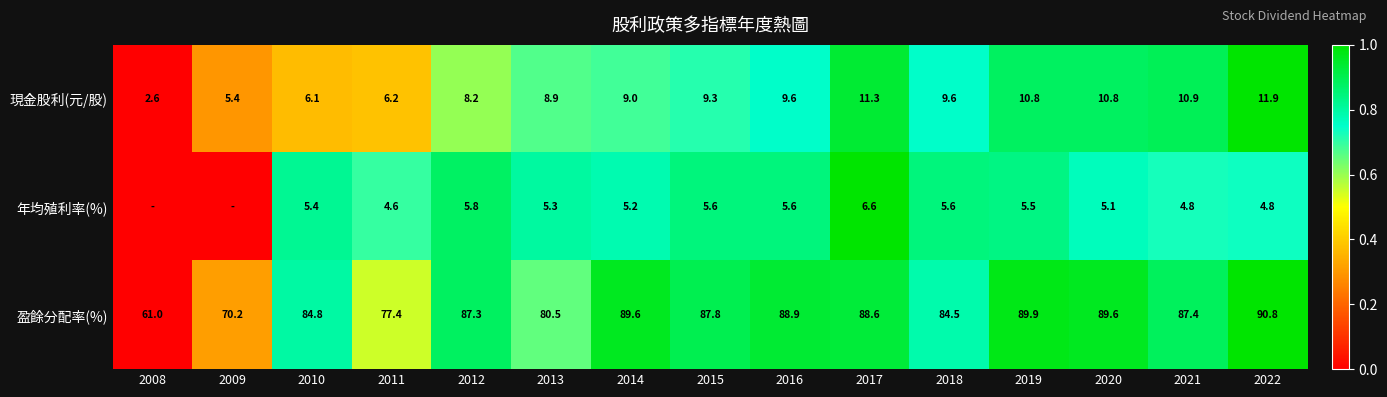

Which series changed the most between 2010 and 2012?

盈餘分配率(%)